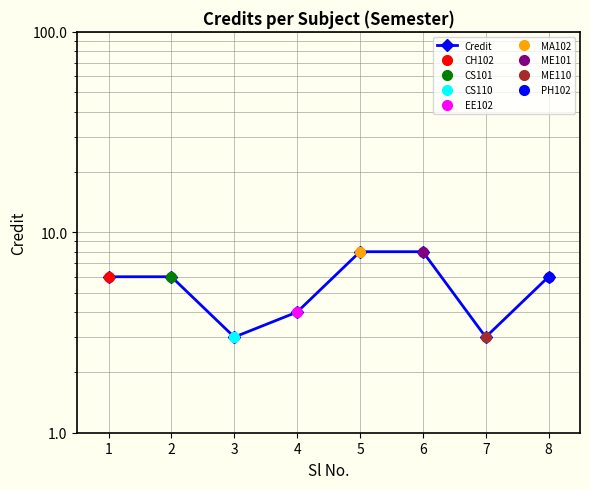

What is the value of the 1st point from the left?

6